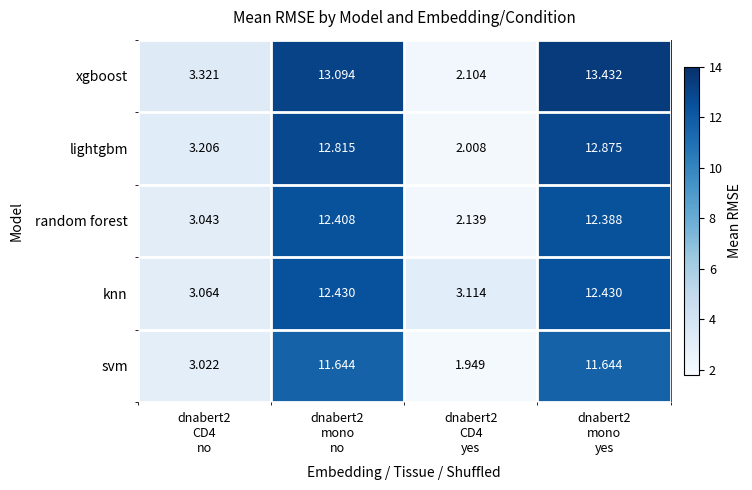

Which series has the widest spread of values?

xgboost